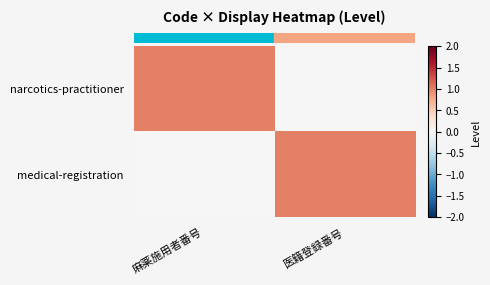

Reading left to right, extract all data points from this chart.

row_0: 麻薬施用者番号=1	医籍登録番号=0
row_1: 麻薬施用者番号=0	医籍登録番号=1